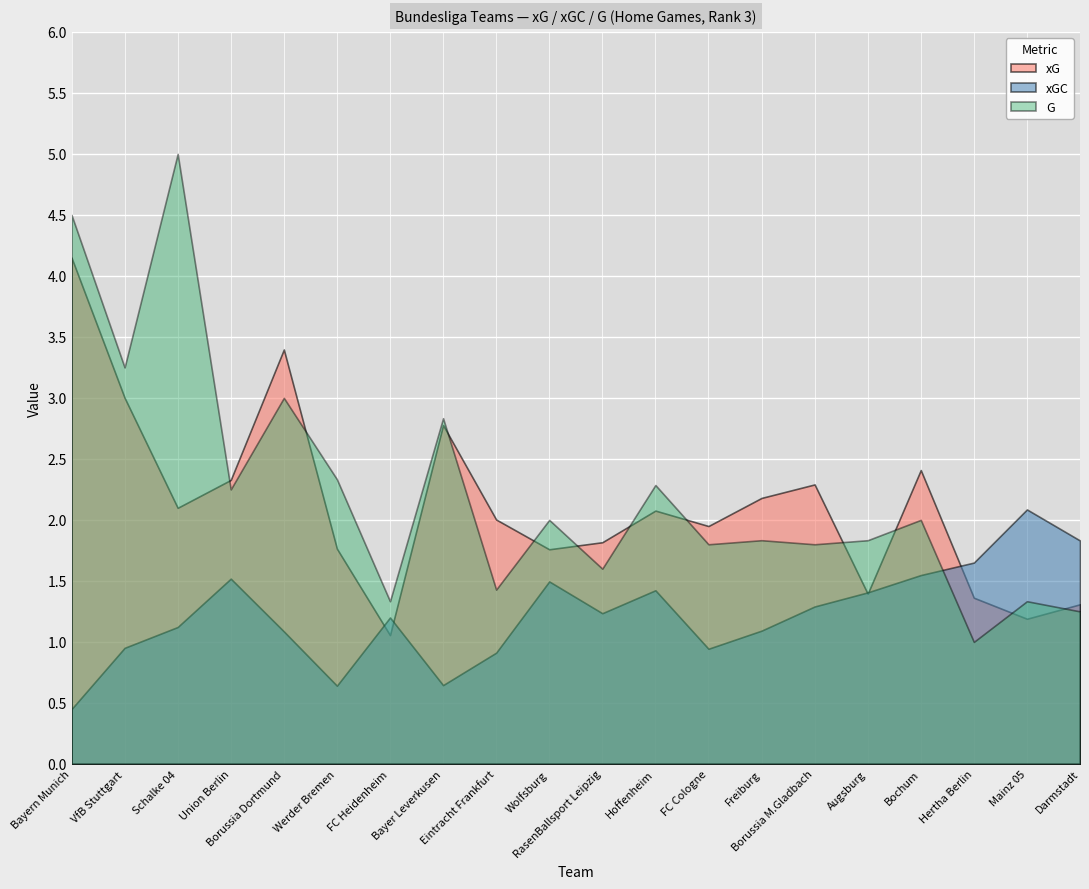

What is the approximate value of xG at Augsburg?

1.4